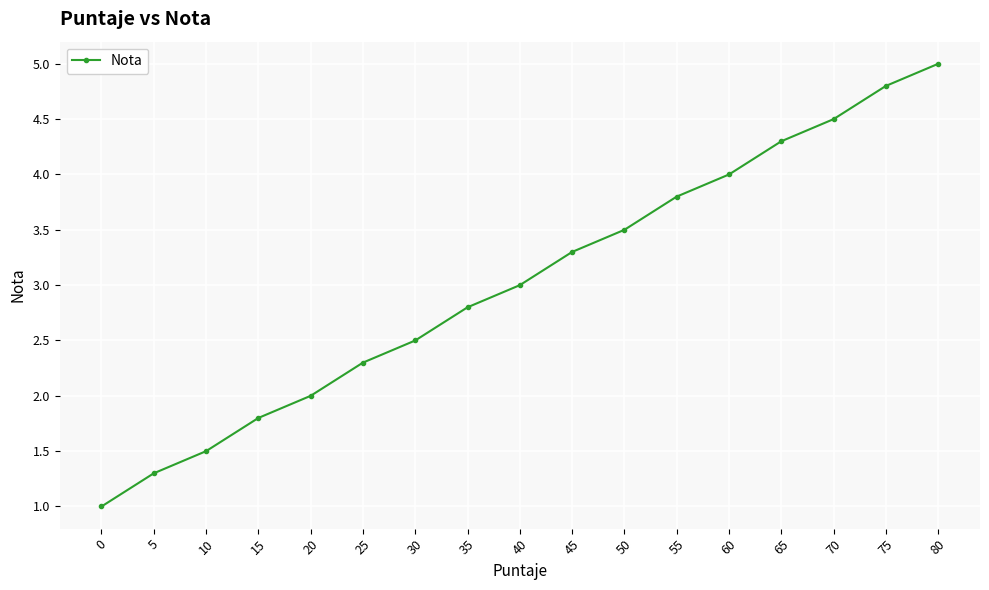

What is the minimum value shown in the chart?

1.0